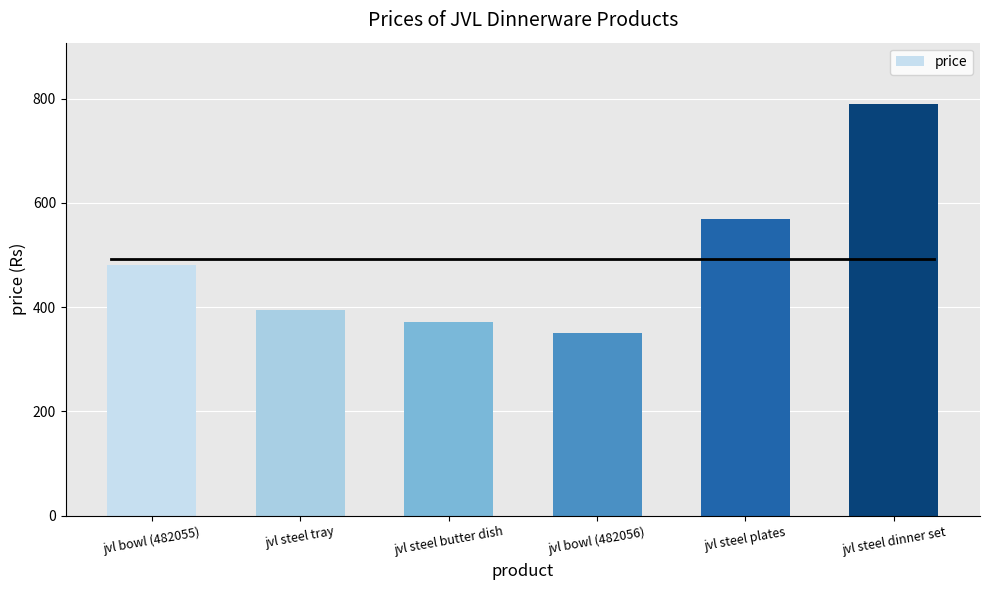

List the labels in order of value, smallest first.

jvl bowl (482056), jvl steel butter dish, jvl steel tray, jvl bowl (482055), jvl steel plates, jvl steel dinner set